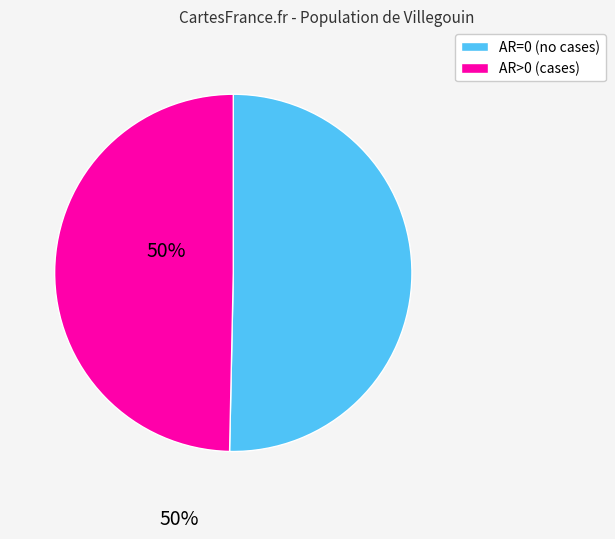

The AR=0 slice represents 37% of the pie. True or false?

False